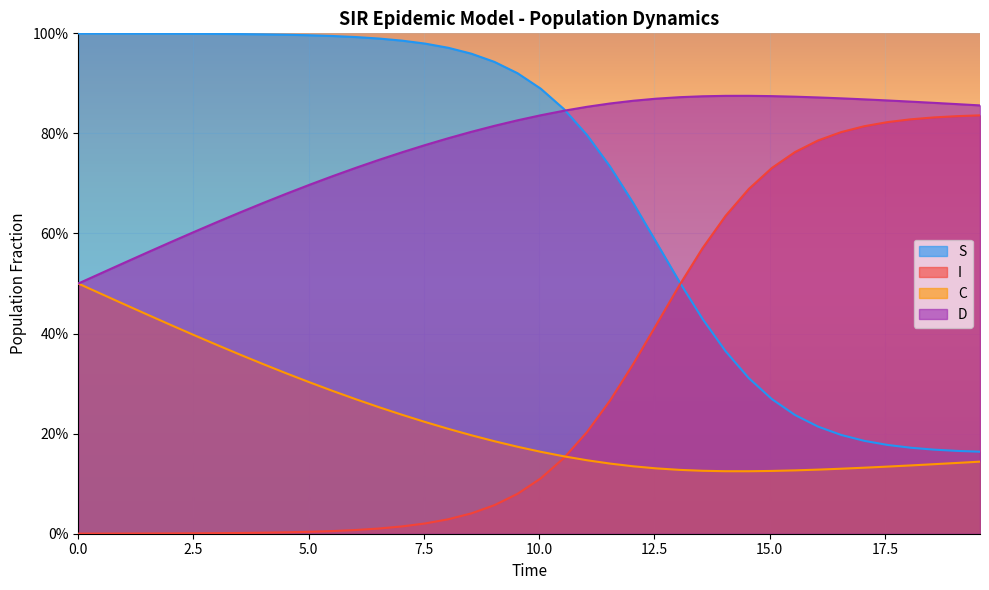

Which series has the largest range (max minus min)?

I